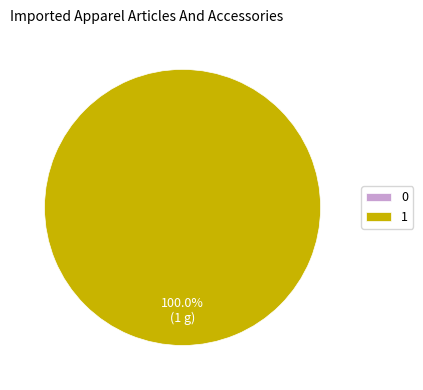

Rank the categories by value from highest to lowest.

1, 0